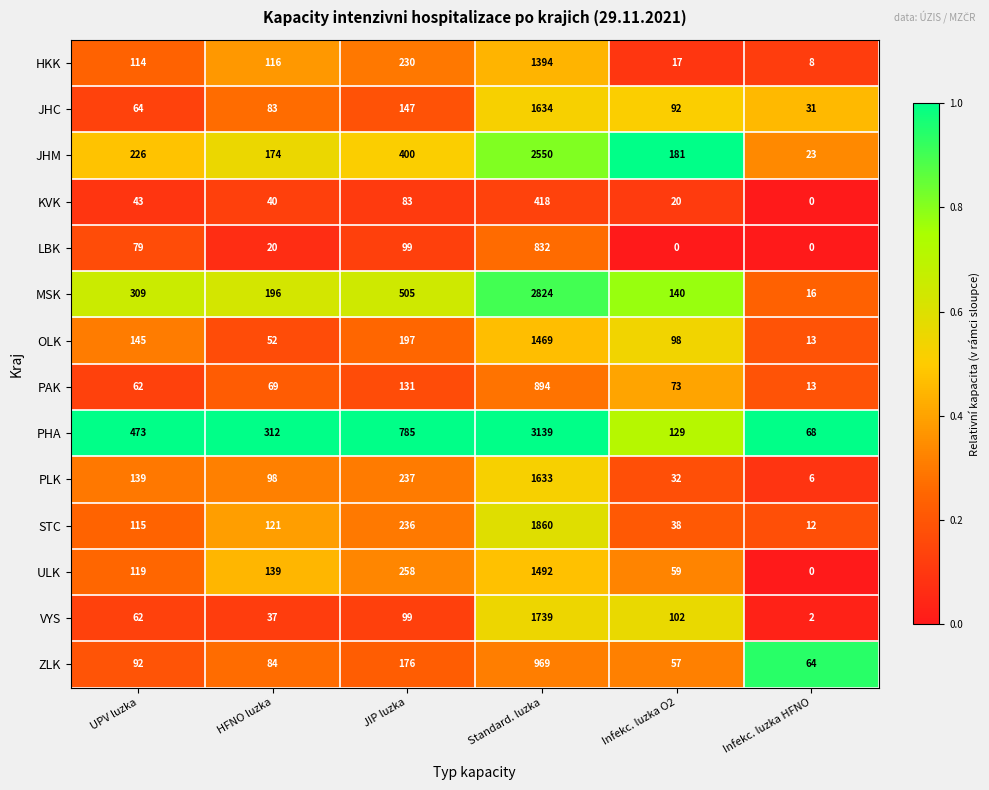

Which series has the largest range (max minus min)?

PHA